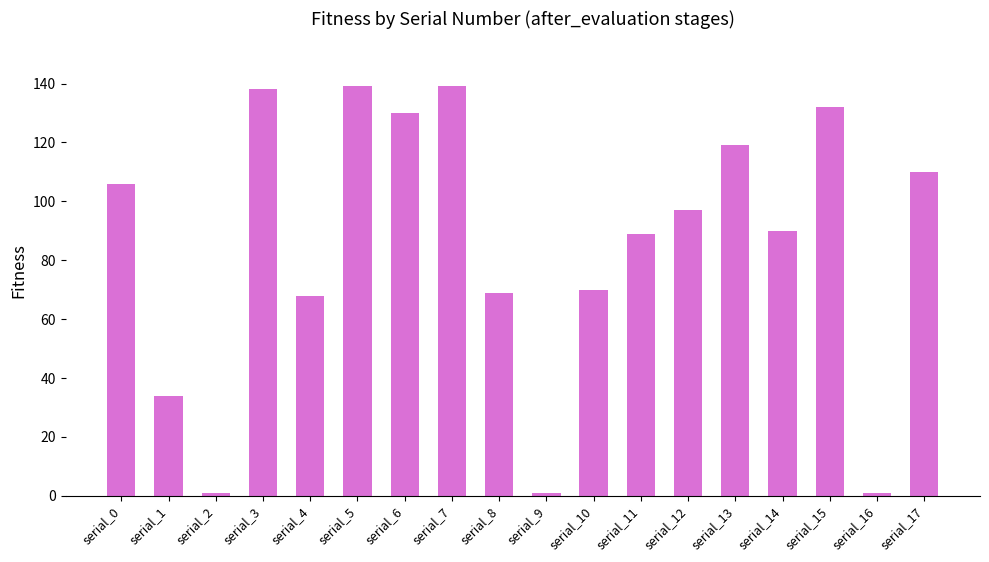

Does the chart contain any negative values?

No